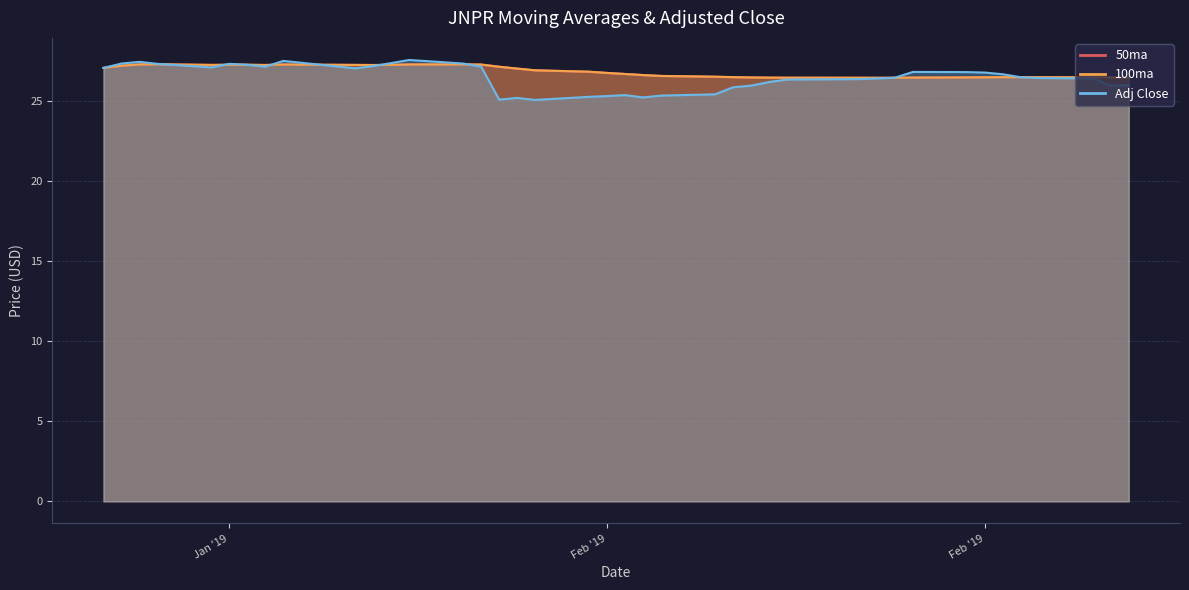

What is the total value across all series at 2019-02-13?

78.8